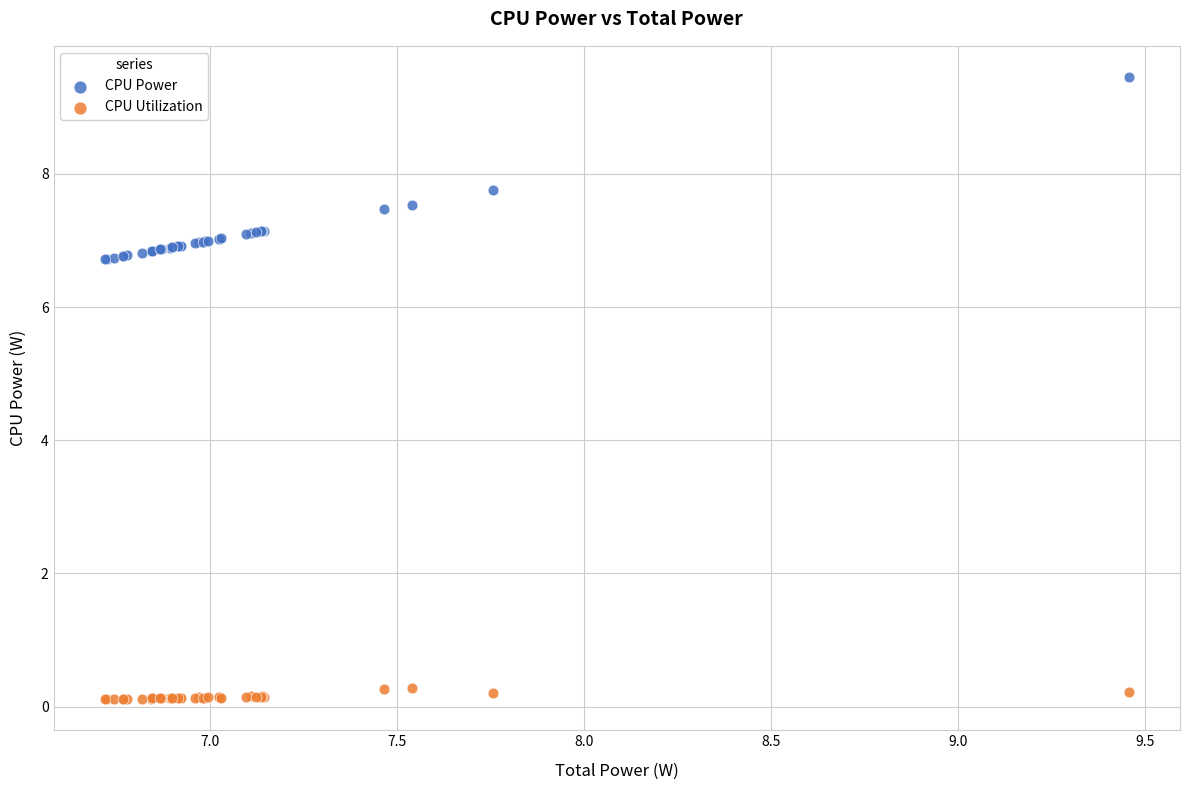

In the CPU Power series, what Y value is closest to 8?

7.8